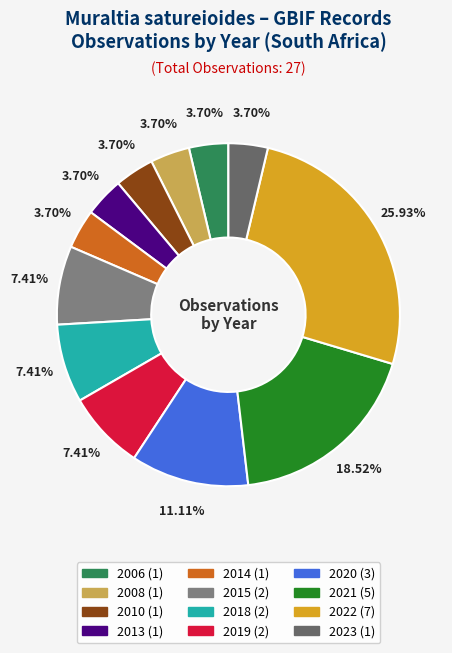

To the nearest percent, what is the difference between the largest and smallest slice percentages?

22%